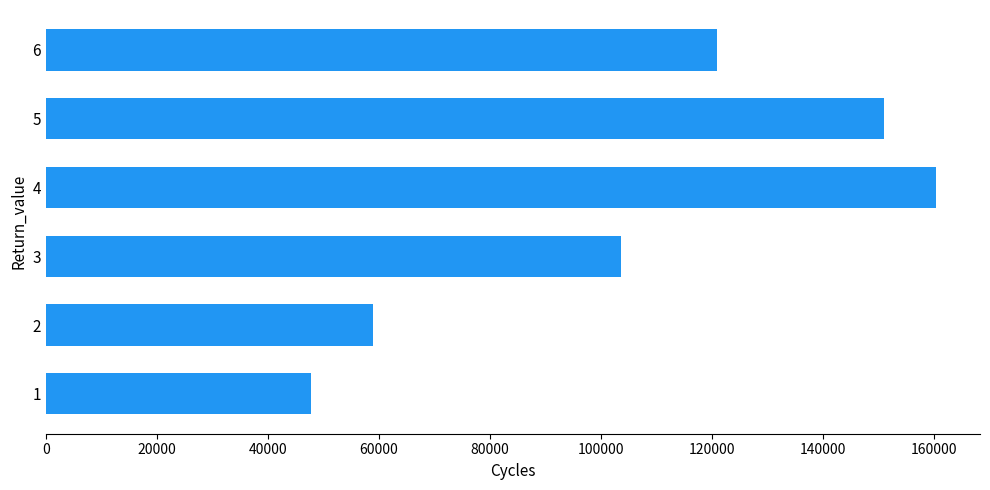

Is it true that the value at 2 is 58978.2?

True